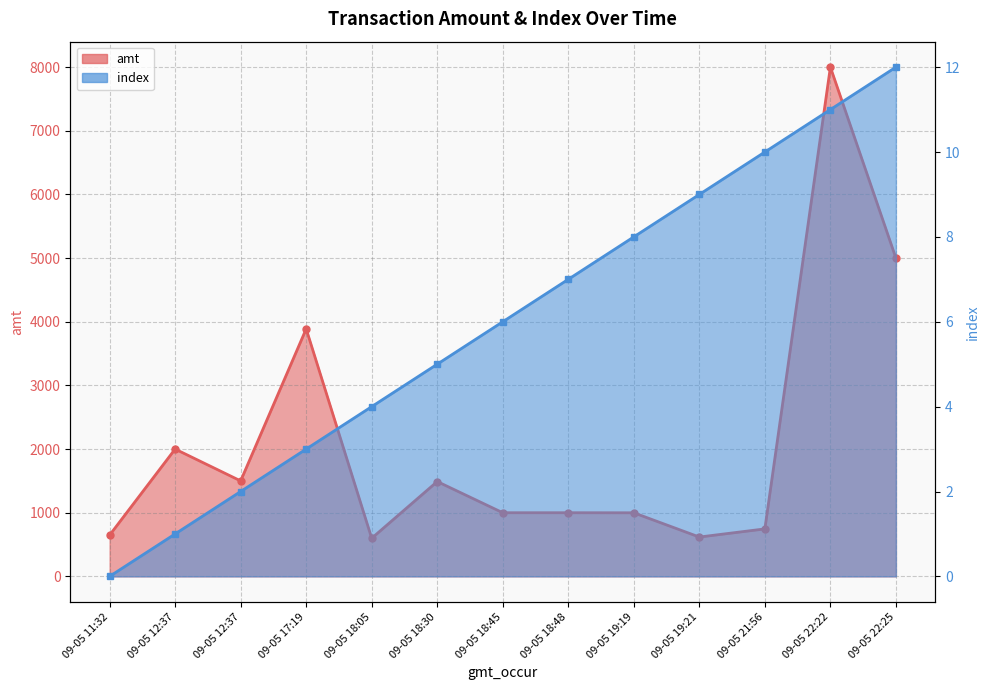

Which series changed the most between 09-05 12:37 and 09-05 17:19?

amt